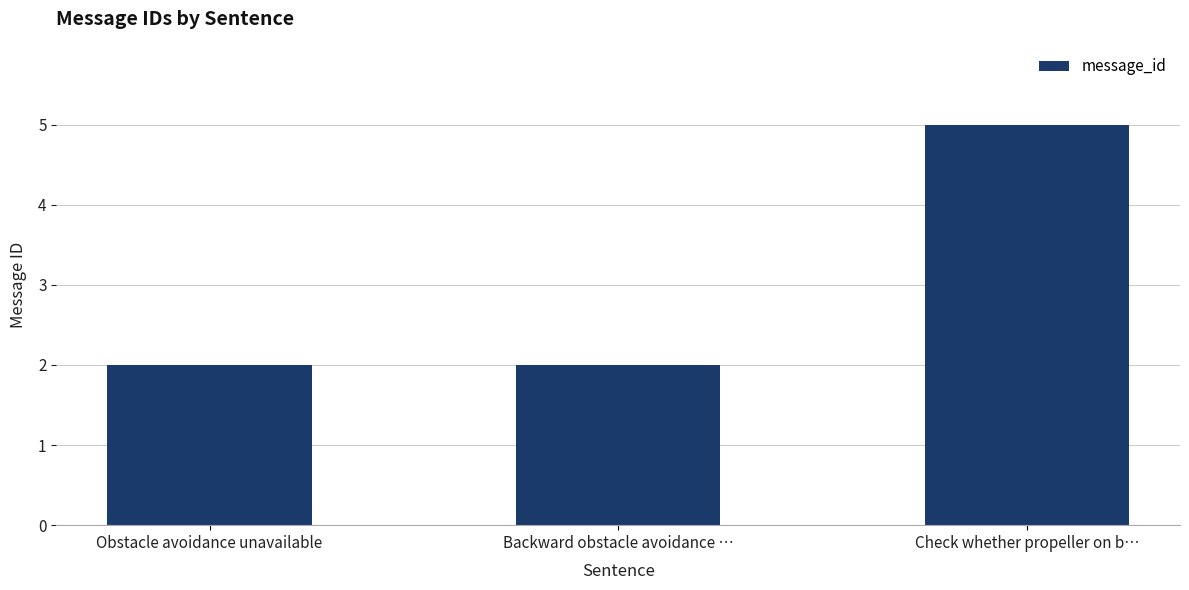

True or false: the data shows 2 at Obstacle avoidance unavailable.

True